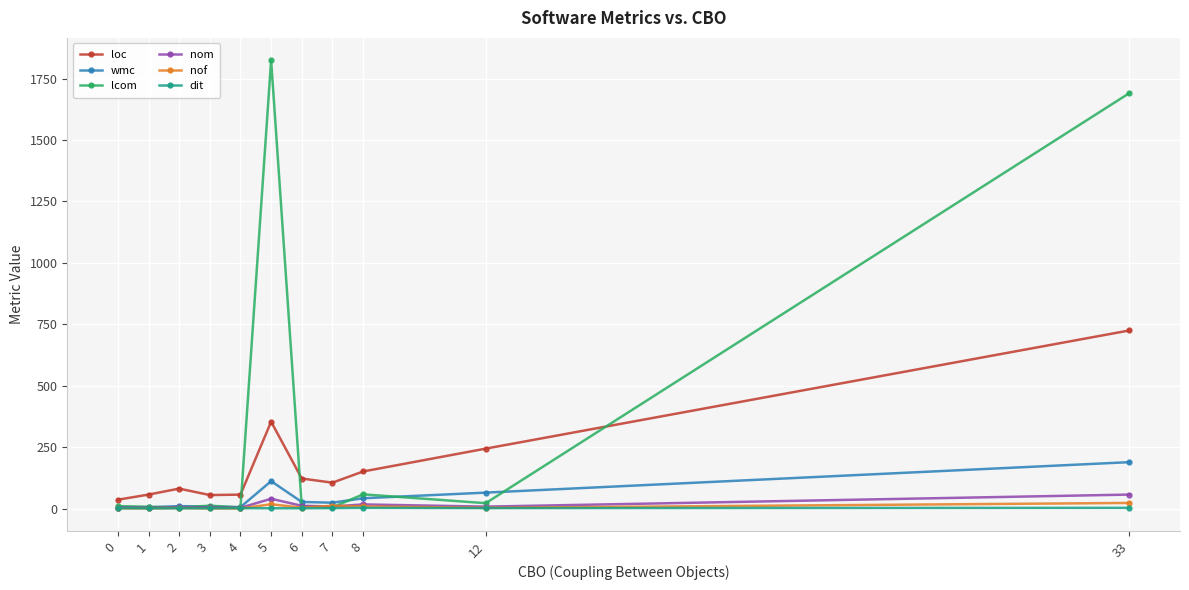

Which series has the largest total across all categories?

lcom